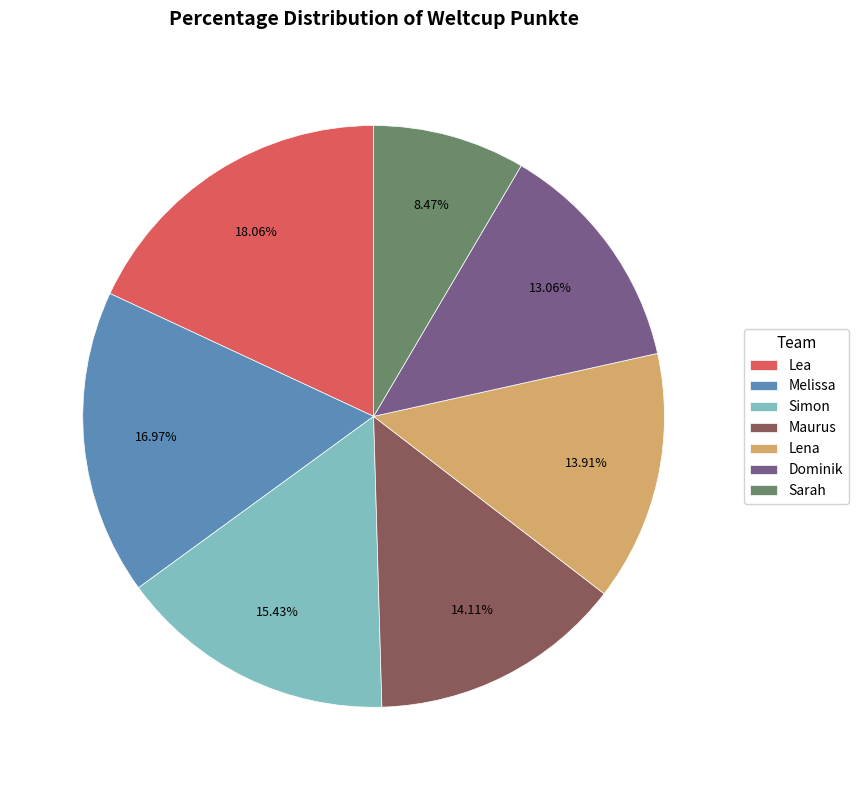

Do Lea and Maurus together represent more than half of the pie?

No